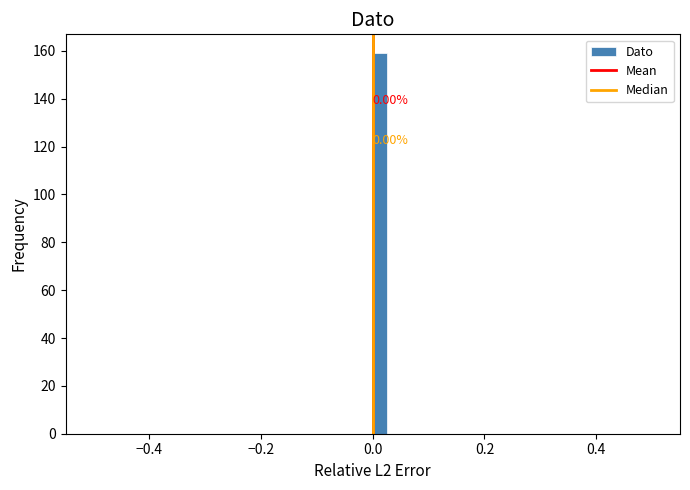

Around what value on the x-axis is the tallest bar? Give the approximate position of its centre, as read against the axis.

0.02